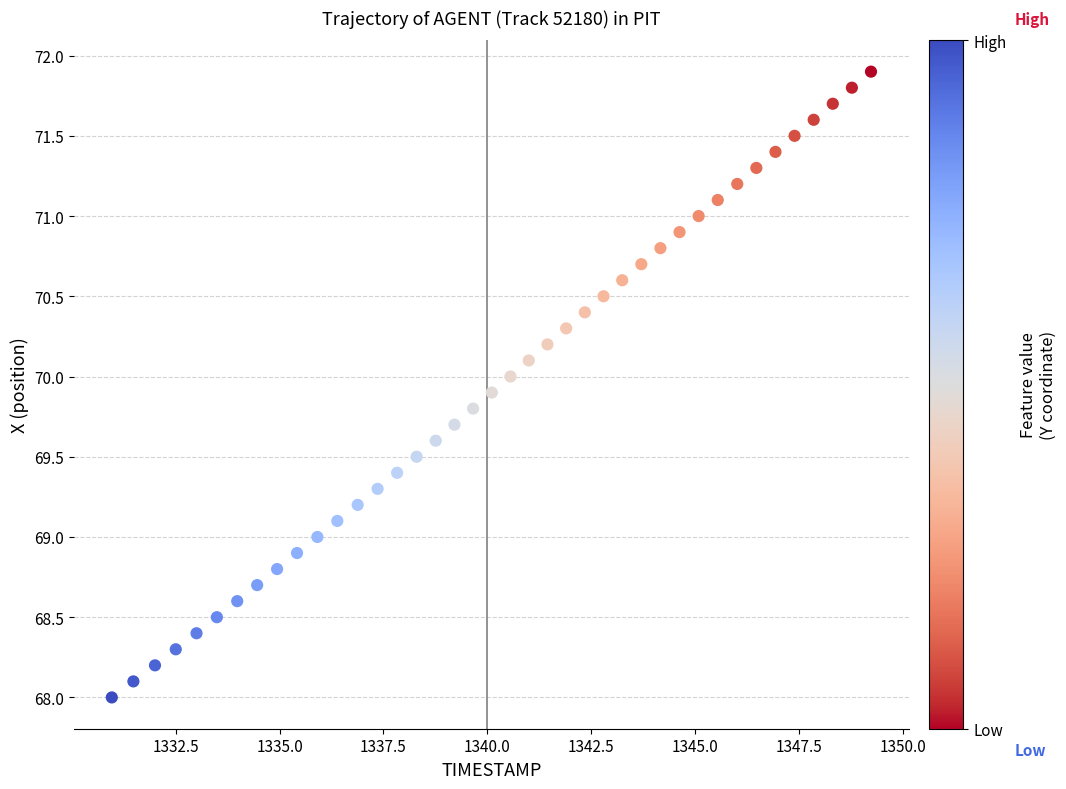

What is the range of X values (max minus min)?

18.3